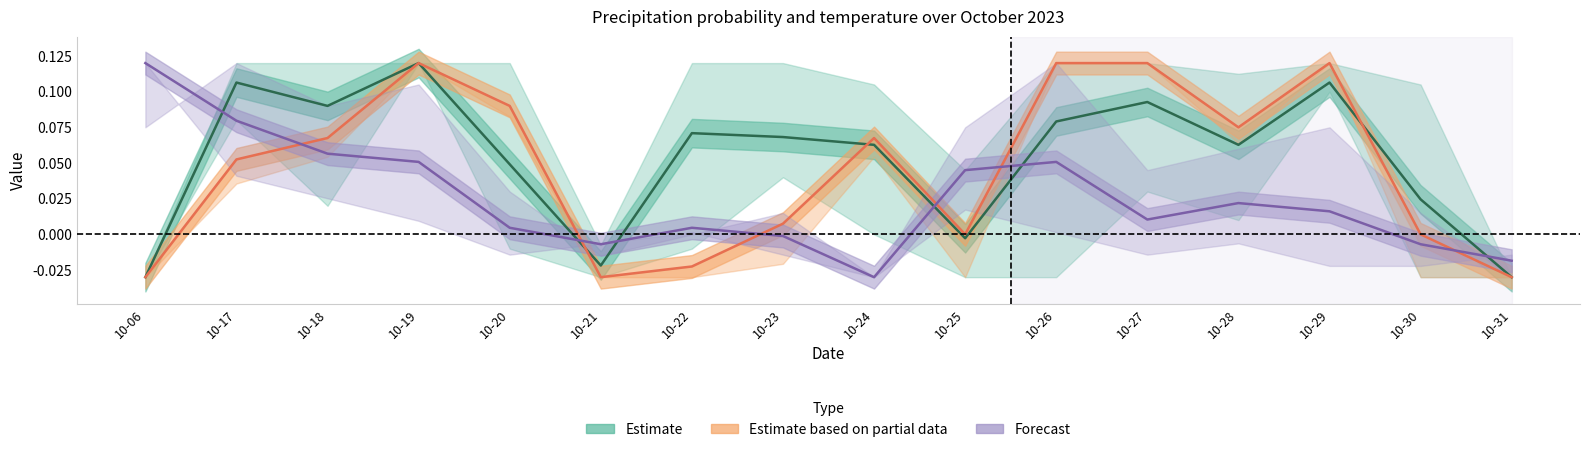

At which label is Estimate closest to 0?

10-25